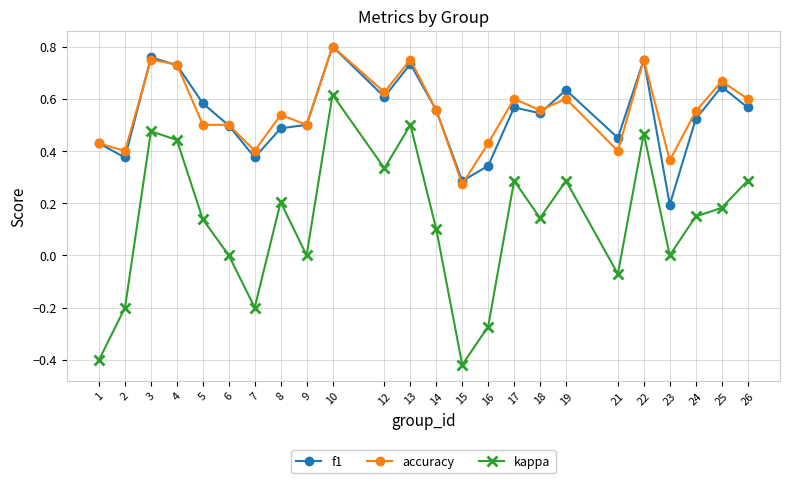

True or false: accuracy and kappa cross at least once.

False